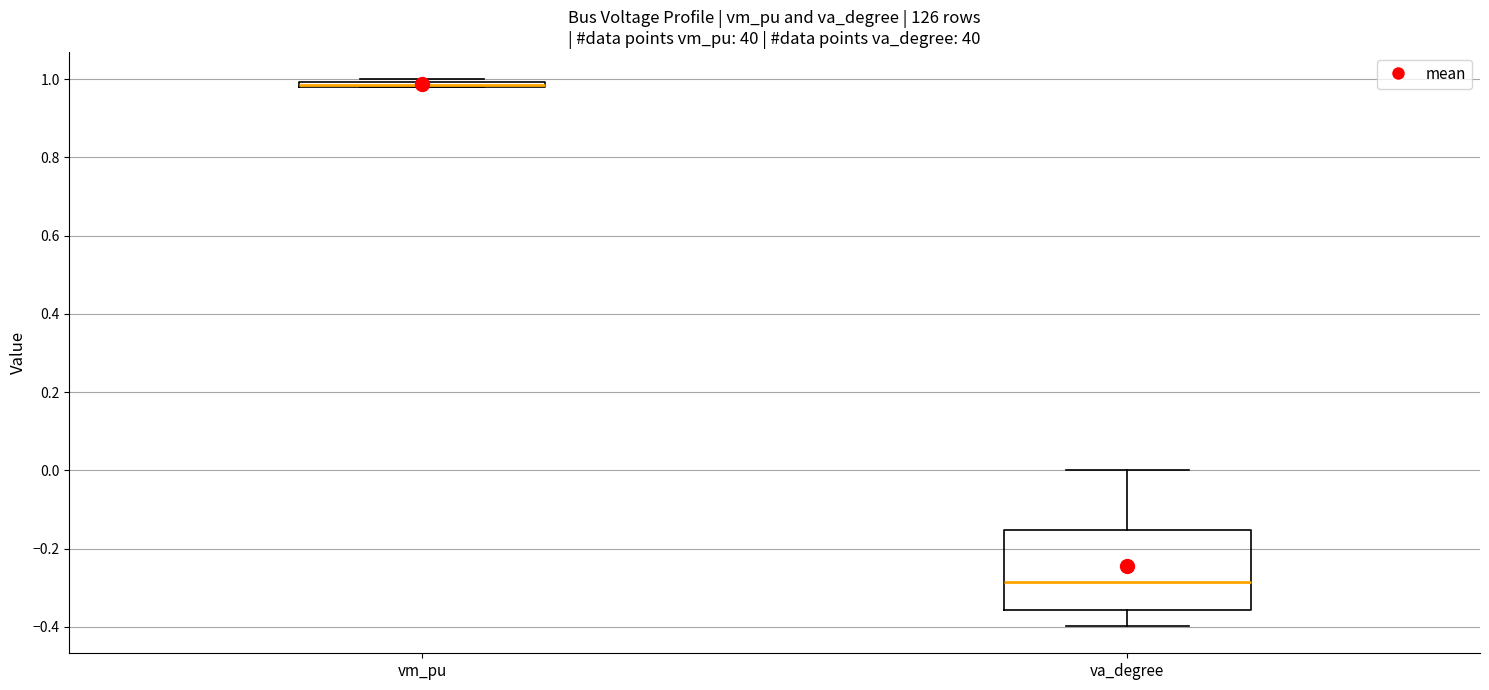

Where is the lower edge of the box for vm_pu on the y-axis? The values are not printed on the chart, so give them approximately, as read against the axis.

0.98